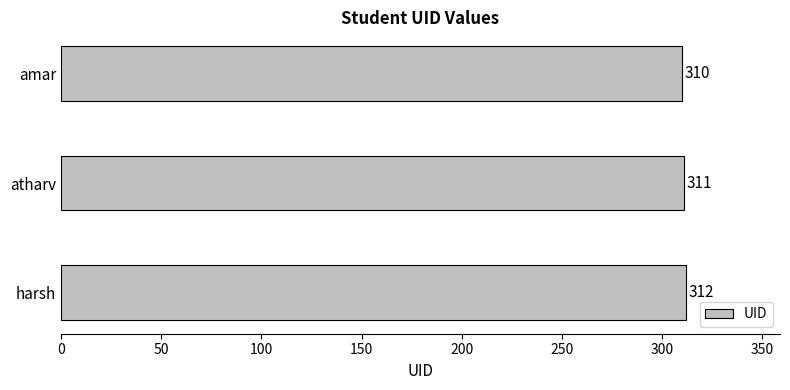

Count the number of categories in the chart.

3